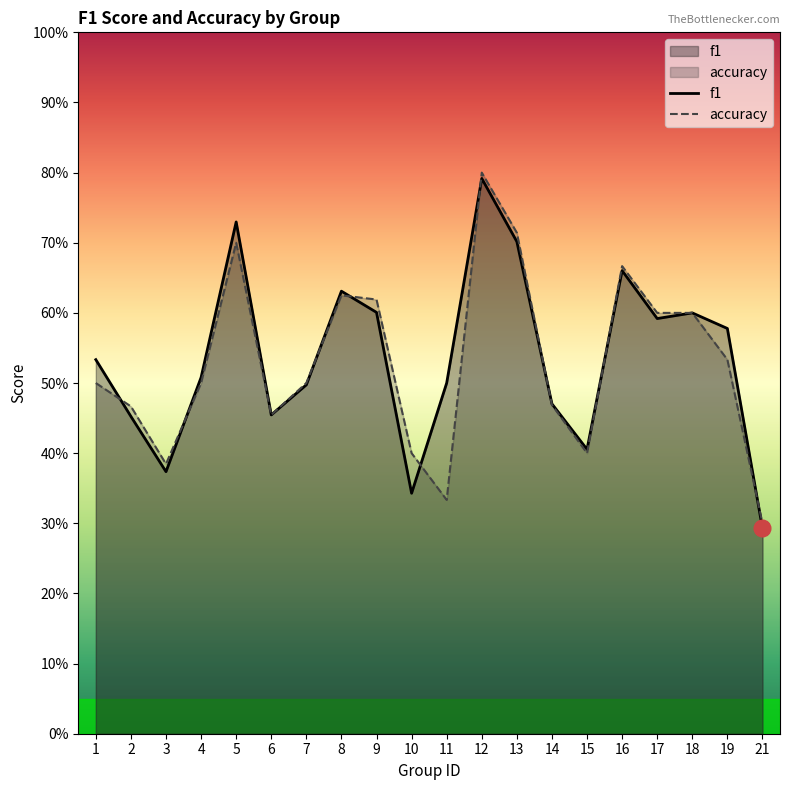

What is the difference between the maximum and second lowest values in the f1 series?

0.4